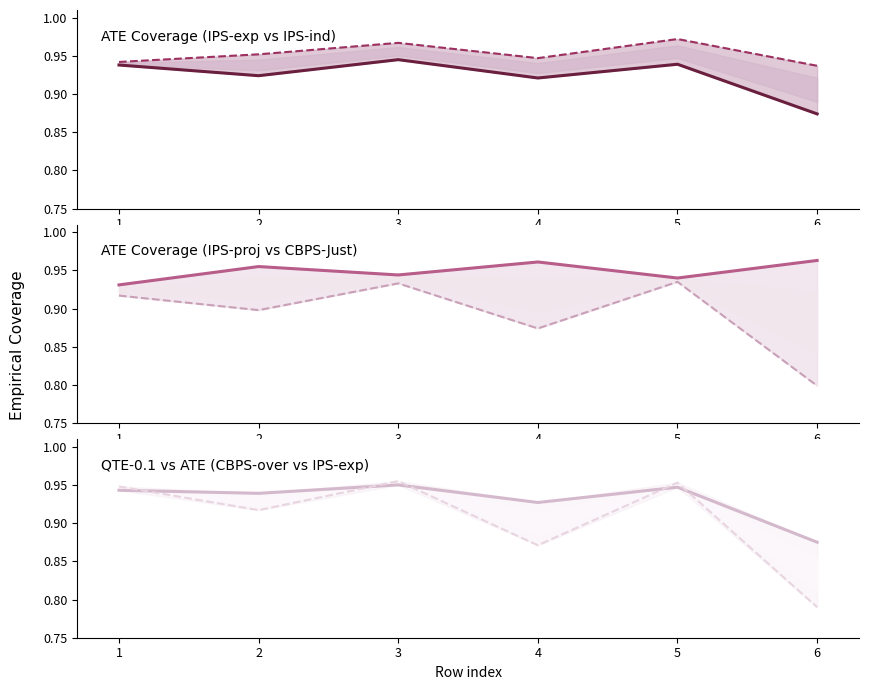

Rank the categories by ATE-Empcov-CBPS-Just value from highest to lowest.

5, 3, 1, 2, 4, 6